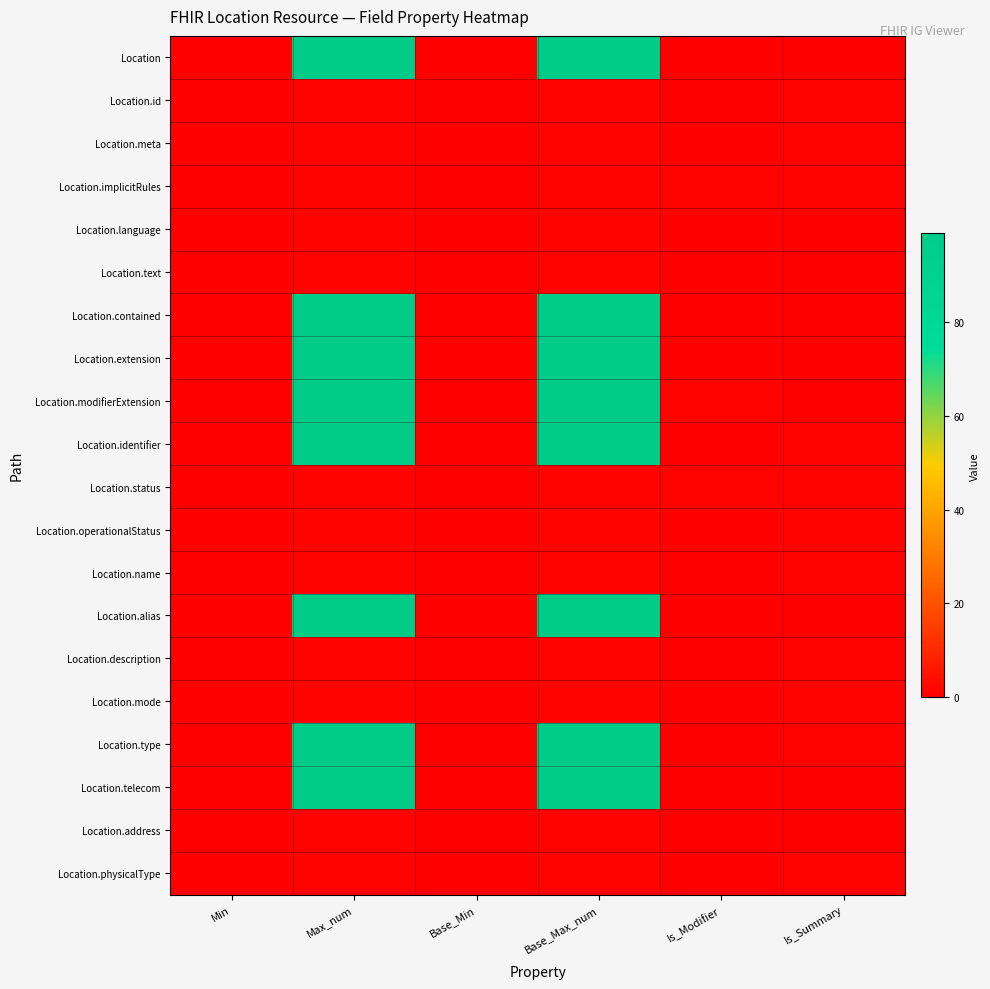

Which series has the largest range (max minus min)?

Location